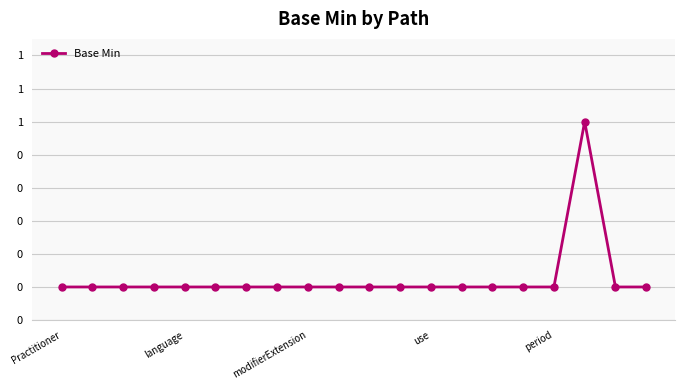

Rank the categories by value from highest to lowest.

17, Practitioner, language, modifierExtension, use, period, 5, 6, 7, 8, 9, 10, 11, 12, 13, 14, 15, 16, 18, 19